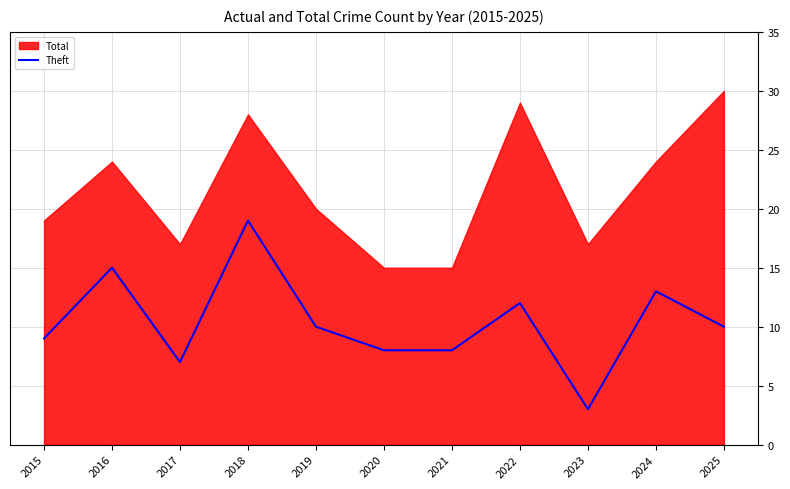

How many interior local valleys (lower than both neighbors) does the data have?

2